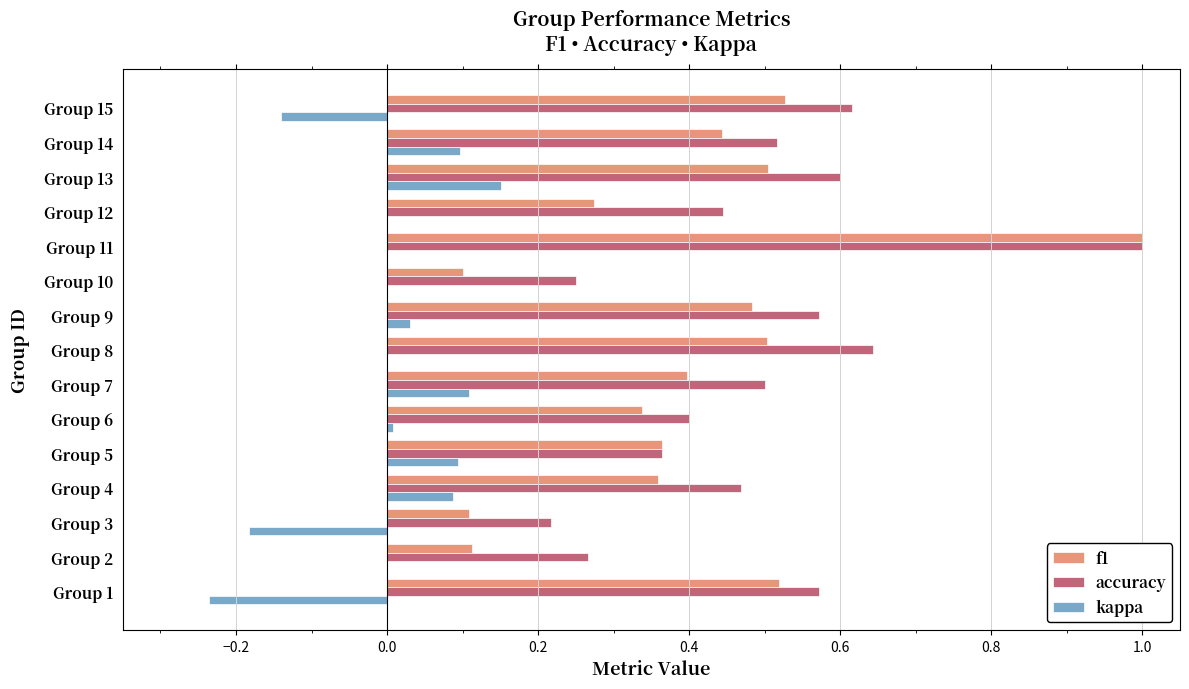

True or false: f1 has a value of 0.2 at Group 4.

False